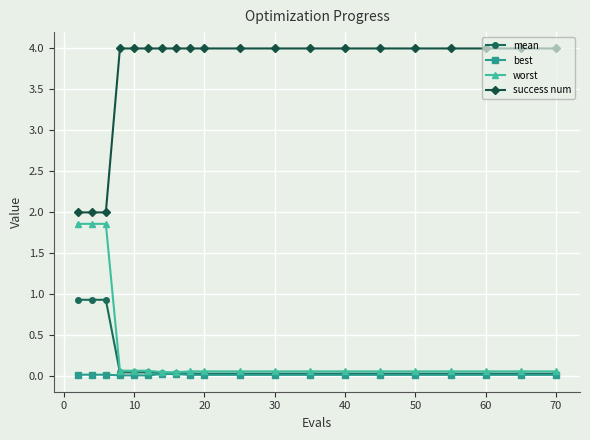

Which series has the largest range (max minus min)?

success num